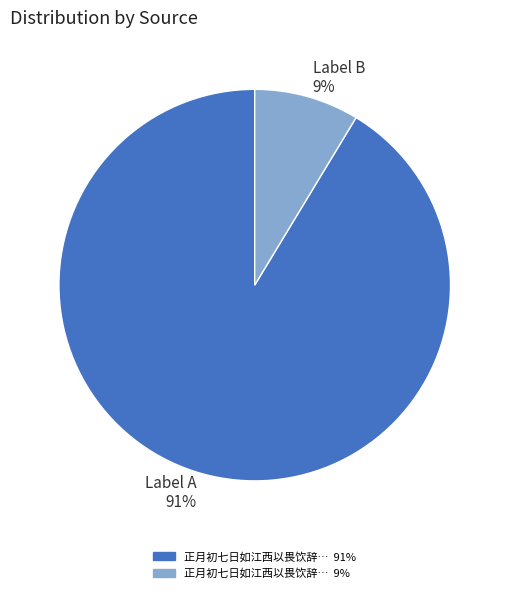

What is the majority slice?

Label A 91%